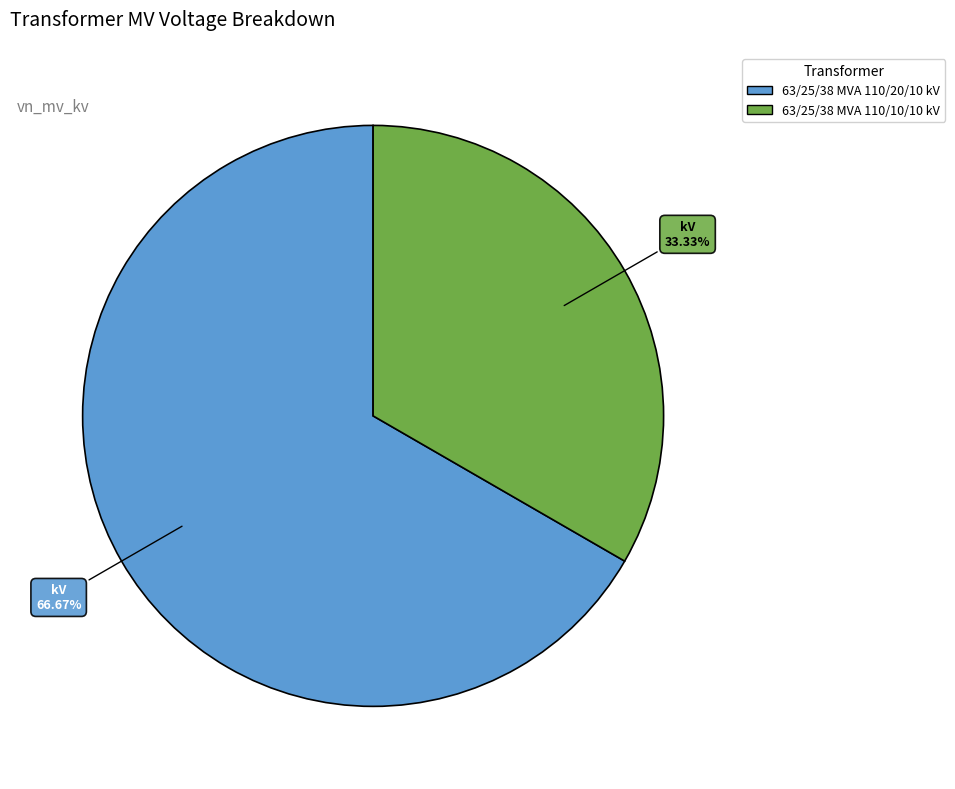

Is there any slice that represents more than half of the pie?

Yes